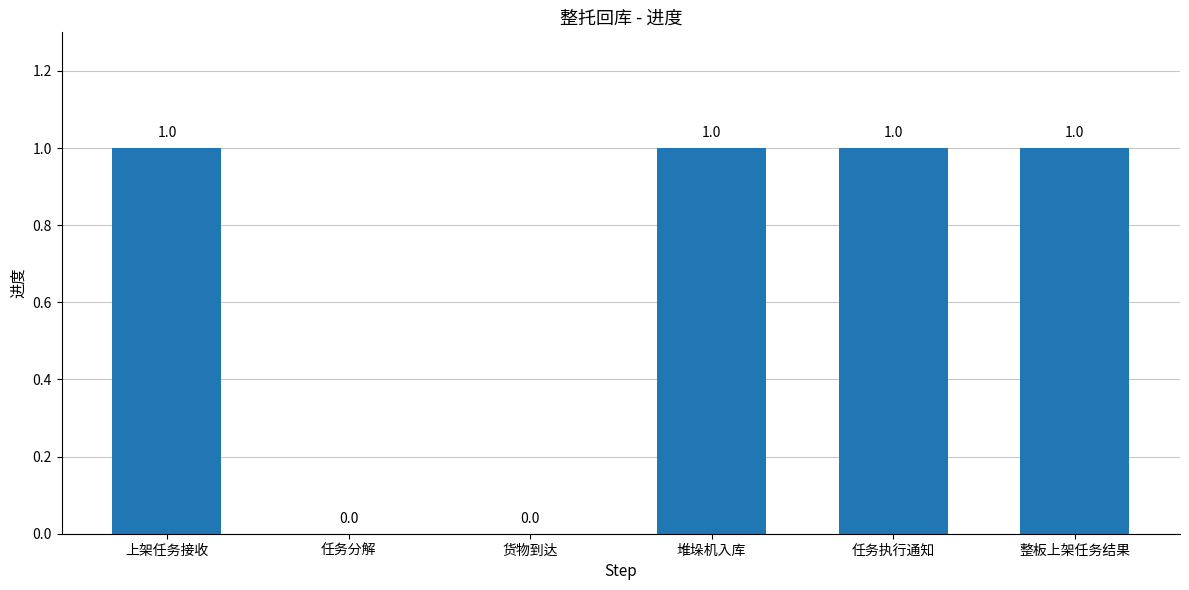

The chart shows a value of 2 at 任务执行通知. True or false?

False